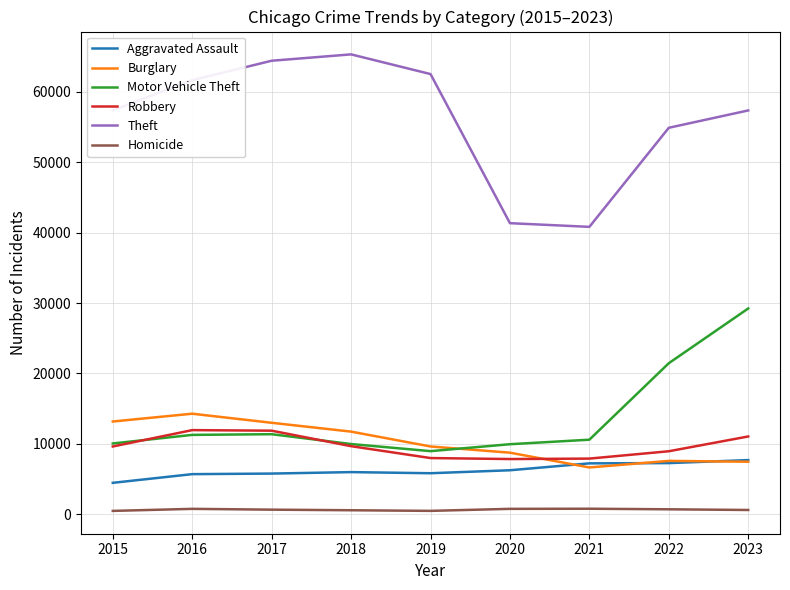

True or false: Aggravated Assault and Theft cross at least once.

False